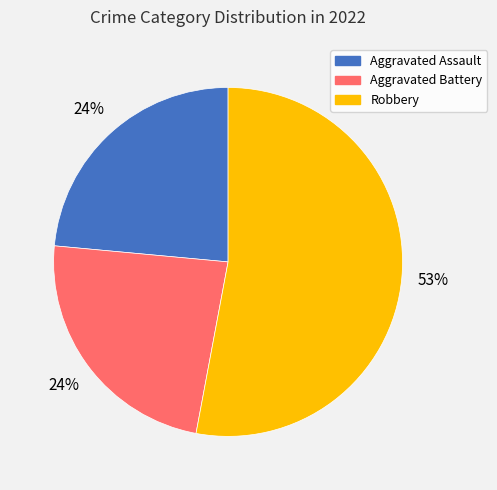

Is there a majority slice in this chart?

Yes